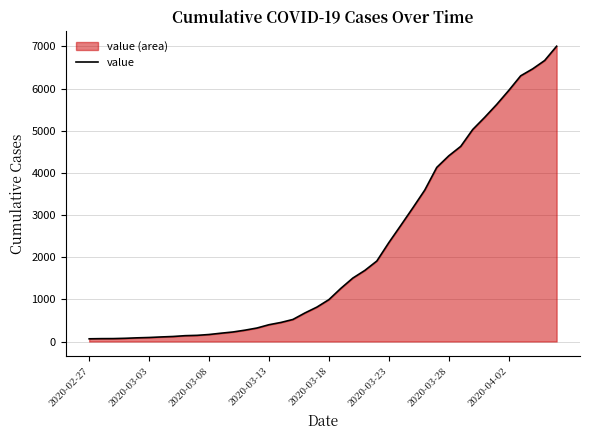

What is the ratio of the value at 8 to the value at 13?

0.5